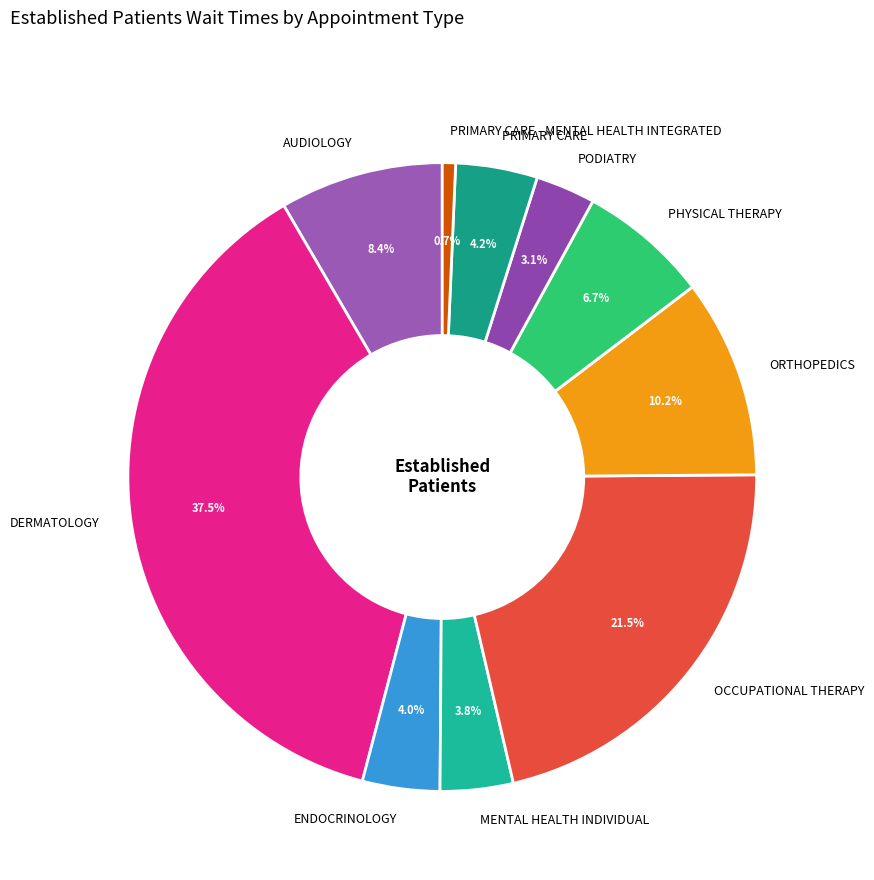

Combined, do ENDOCRINOLOGY and DERMATOLOGY account for over 50%?

No